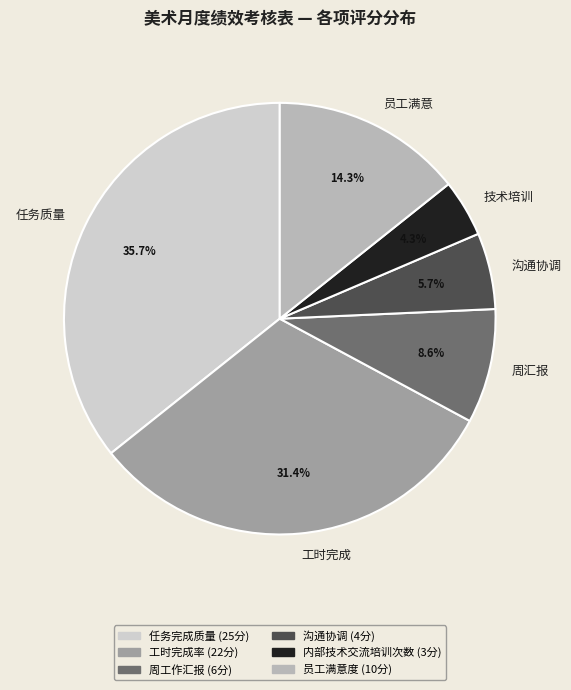

Is there a majority slice in this chart?

No